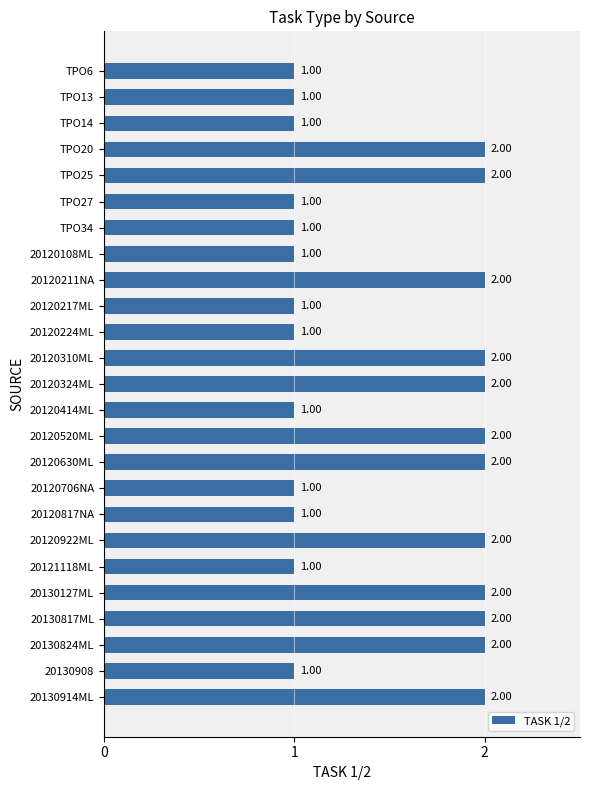

Which has a higher value, 20130127ML or 20120224ML?

20130127ML